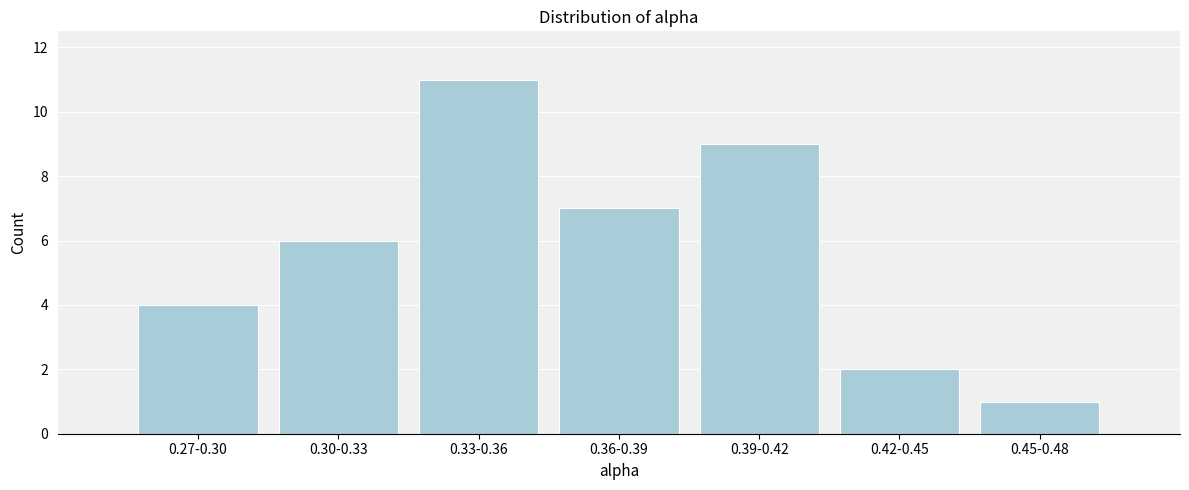

Reading left to right, extract all data points from this chart.

4	6	11	7	9	2	1